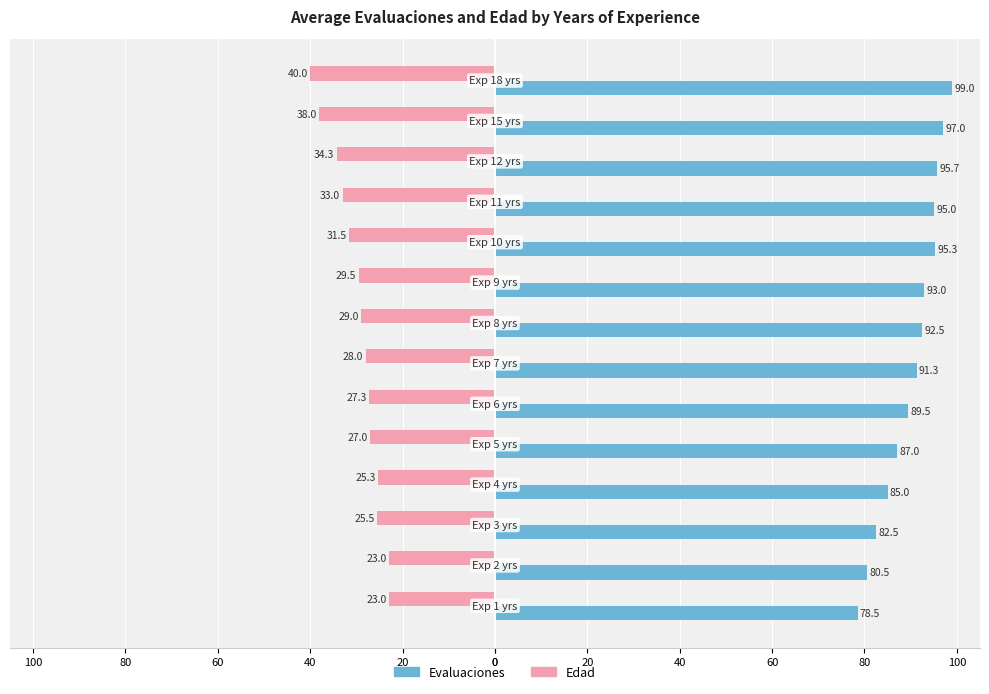

What are all the series names shown in the legend?

Evaluaciones, Edad